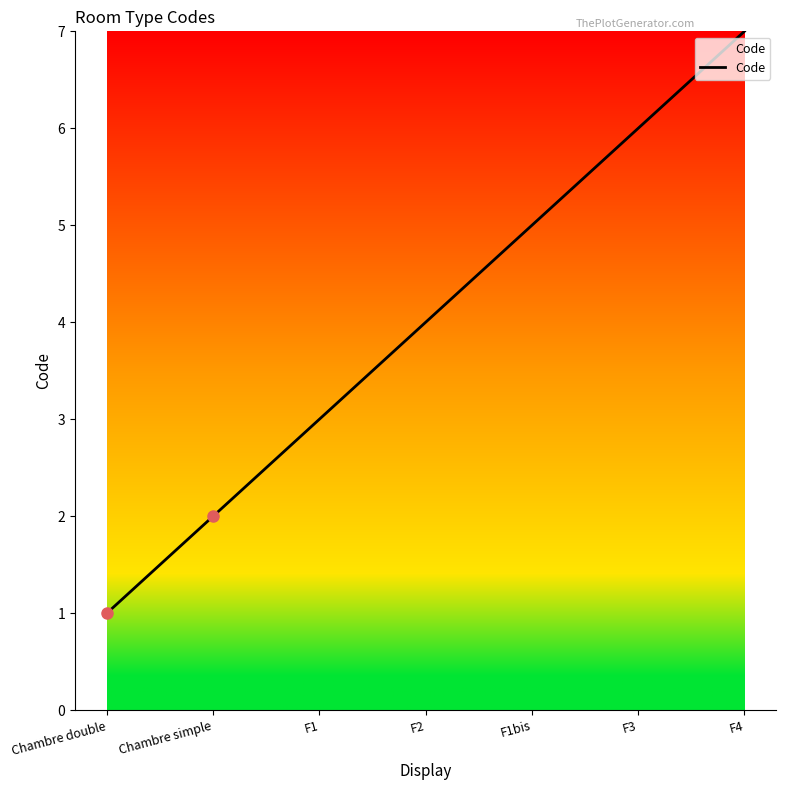

Reading left to right, what are all the values shown in this chart?

1	2	3	4	5	6	7